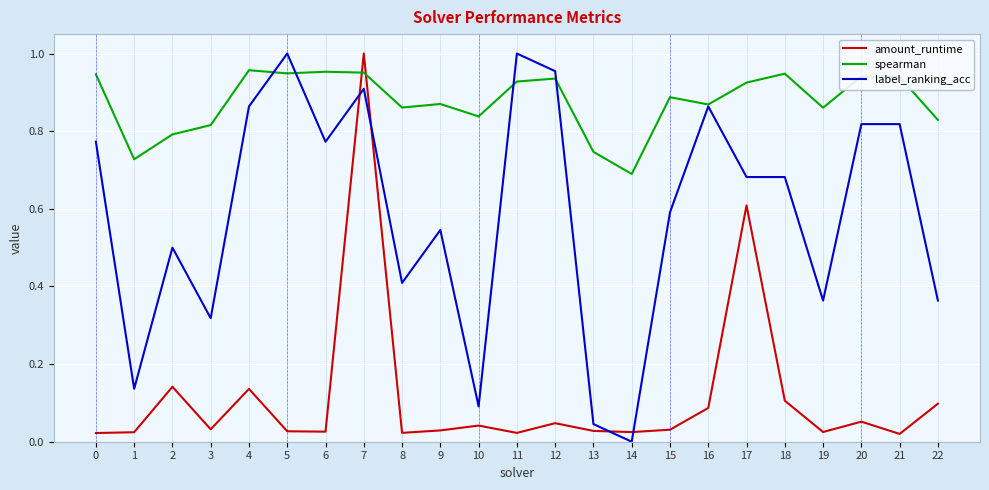

Is the value of spearman at 1 greater than the value of amount_runtime at 7?

No